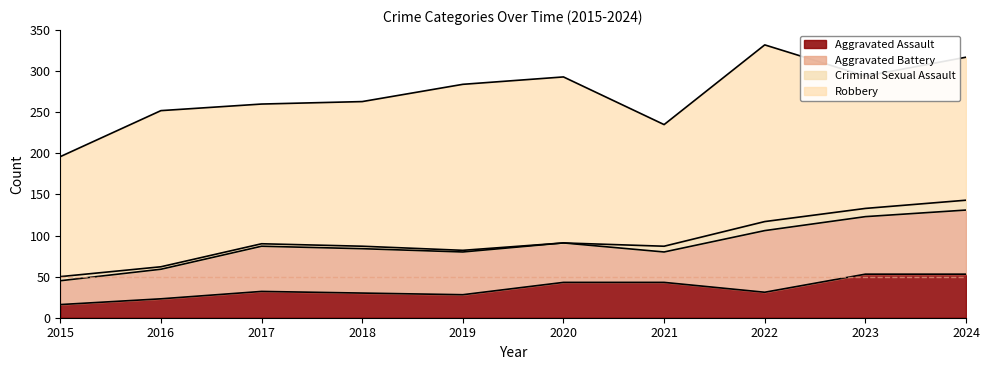

Between 2021 and 2018, which is larger?

2021